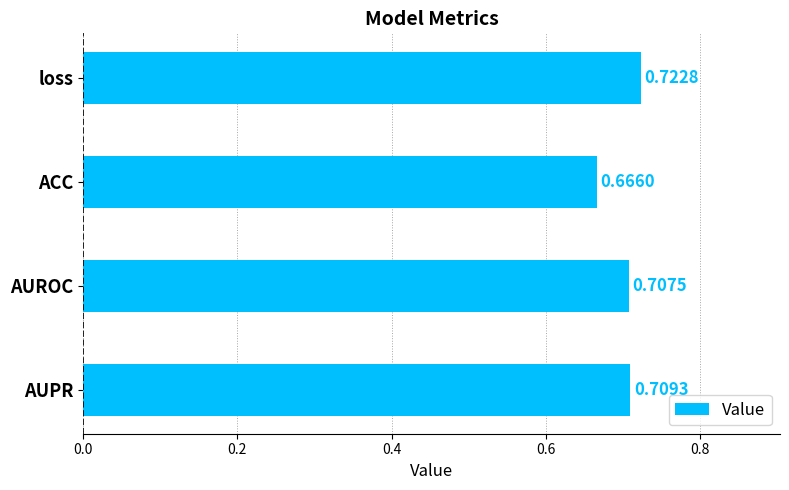

Are the bars horizontal?

Yes